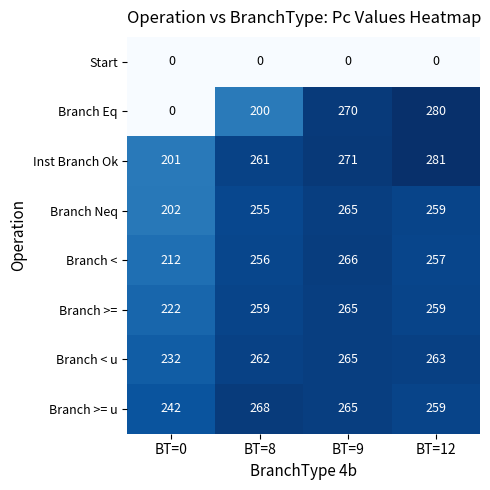

Read the Branch < u value at BT=12, to the nearest 5.

265